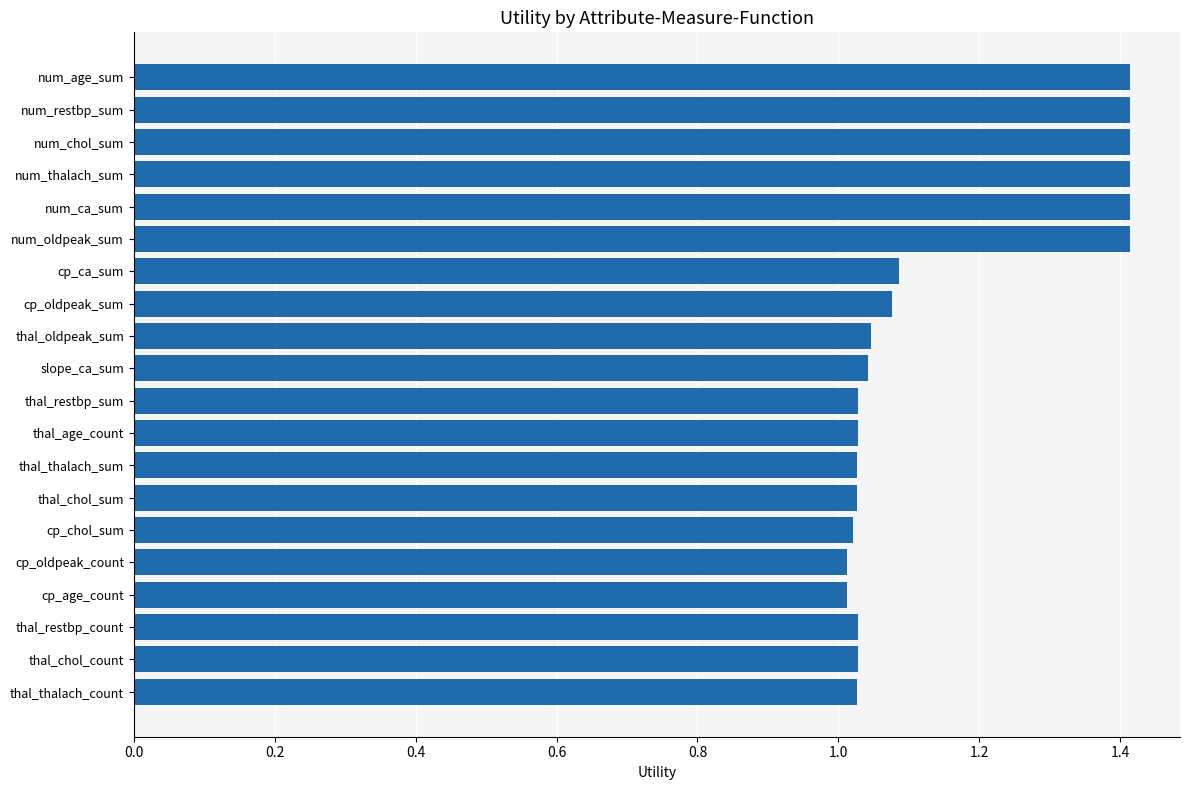

Which has a higher value, num_thalach_sum or cp_age_count?

num_thalach_sum